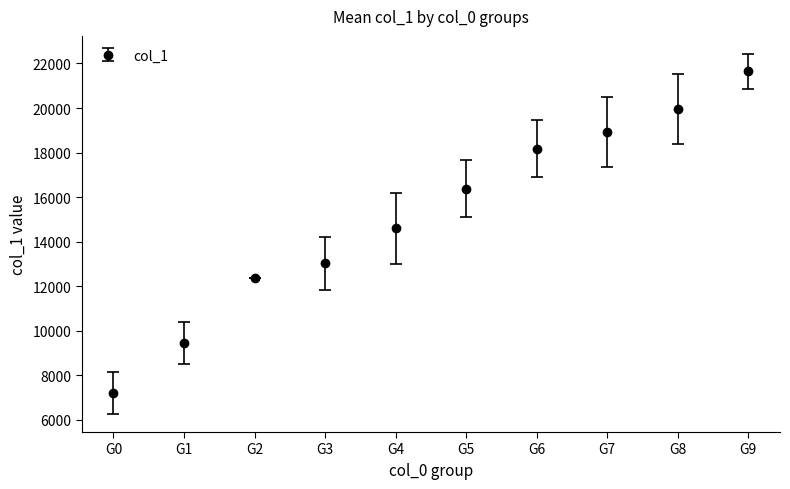

Is it true that the value at G3 is 13023.7?

True